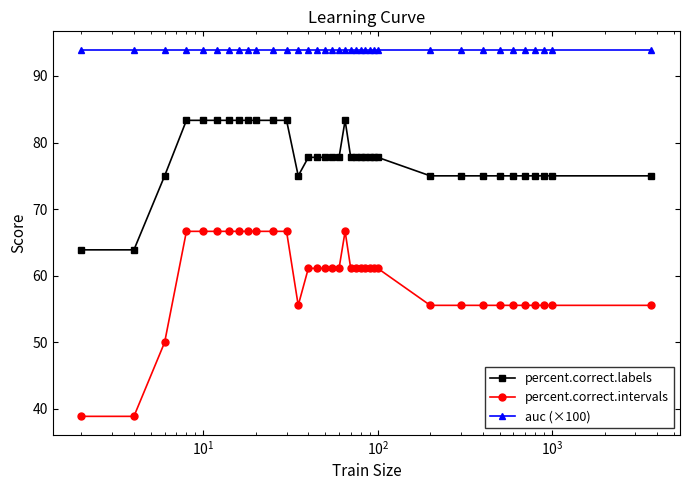

What is the difference between the second highest and second lowest values in the percent.correct.labels series?

19.4